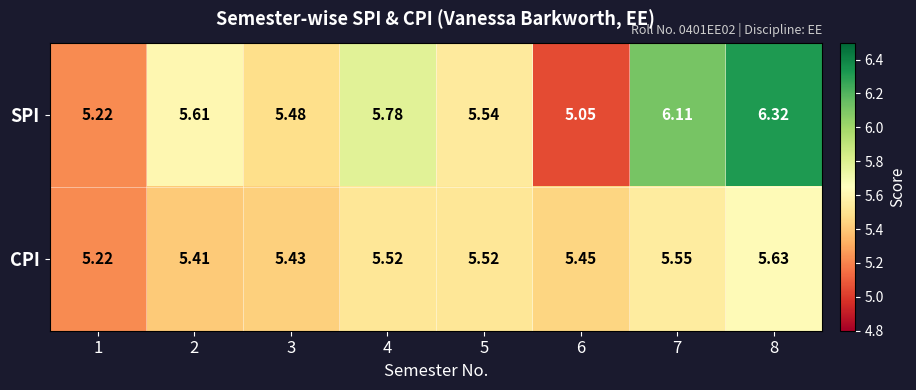

Which series changed the most between 7 and 8?

SPI